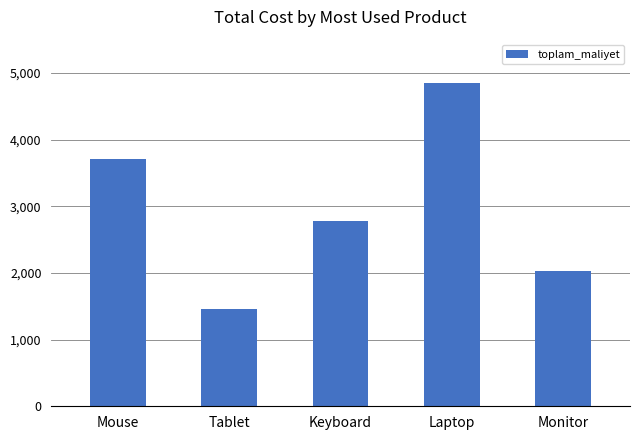

What is the label of the 2nd bar from the right?

Laptop